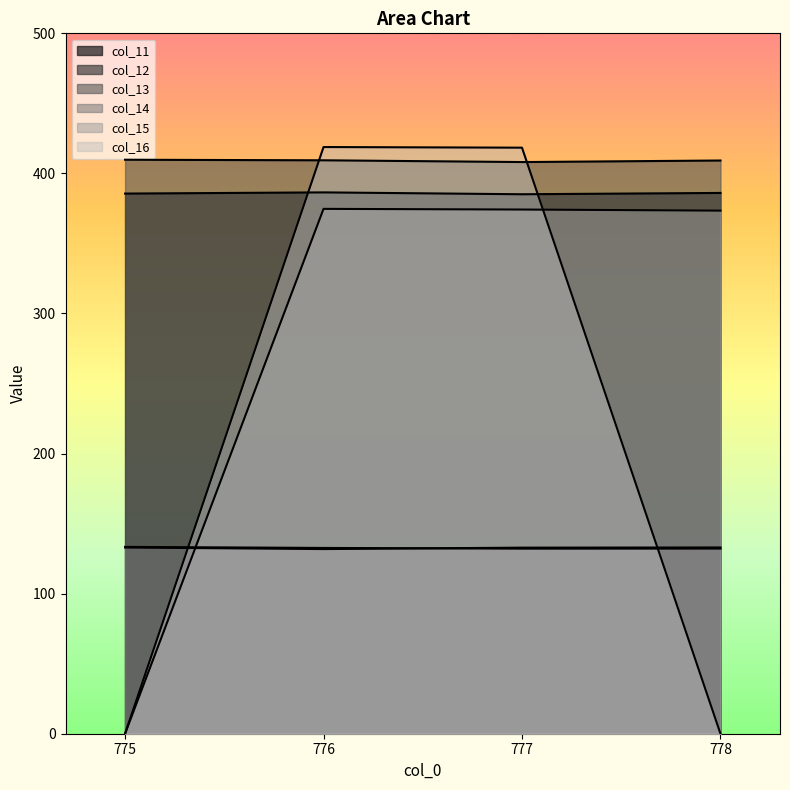

What is the sum of the col_16 values at 777 and 775?

418.4